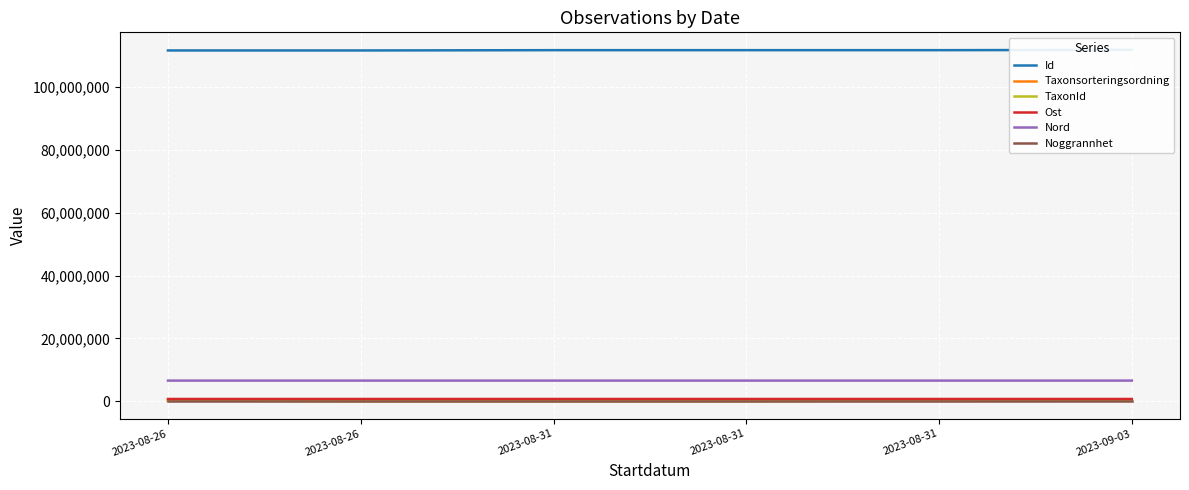

At which label does Noggrannhet reach its minimum?

2023-08-31